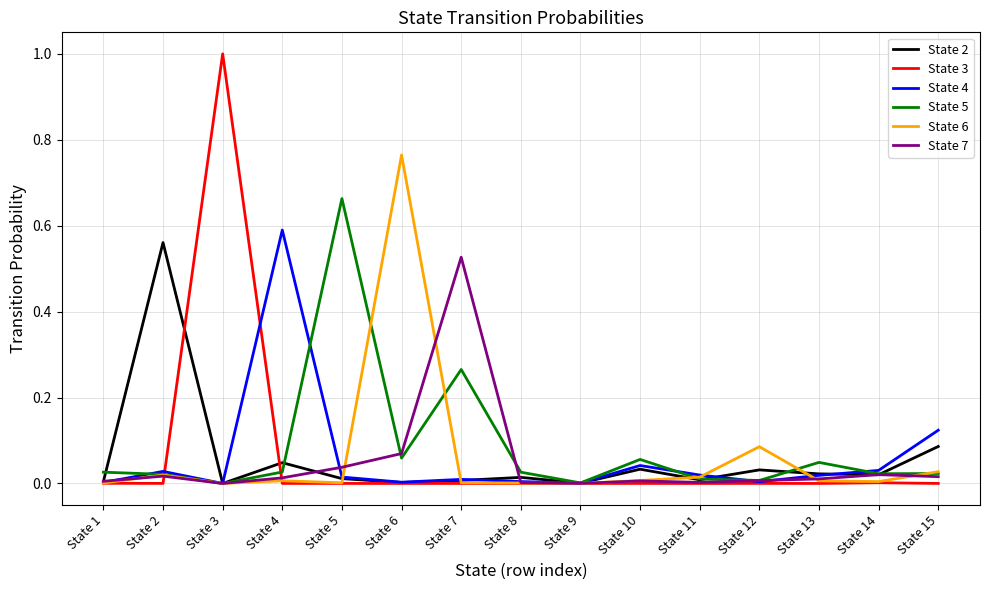

True or false: State 5 has more than 1 points higher than both neighbors.

True